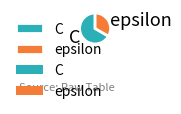

Does C account for over 50% of the chart?

Yes